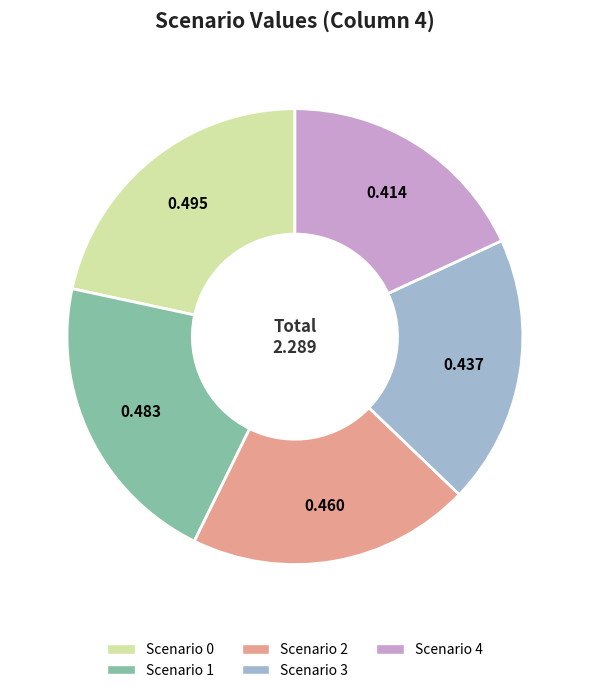

Is it true that Scenario 0 is 22% of the pie?

True